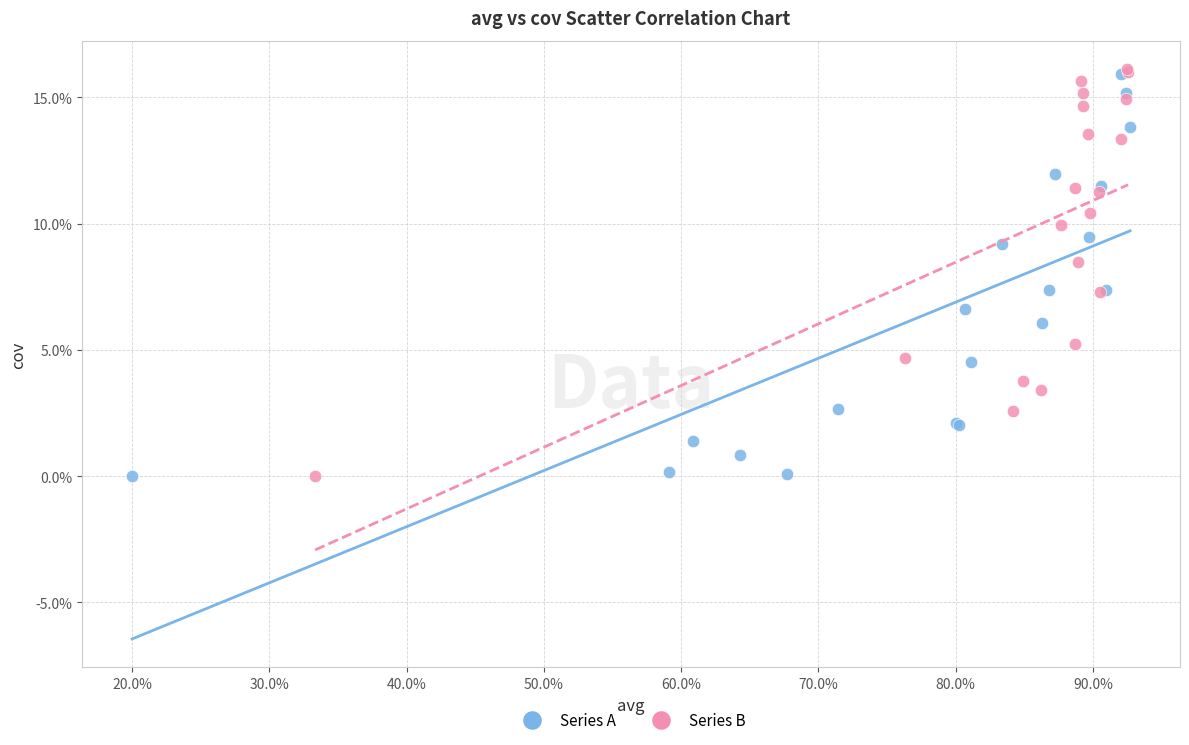

What are all the series names shown in the legend?

Series A, Series B